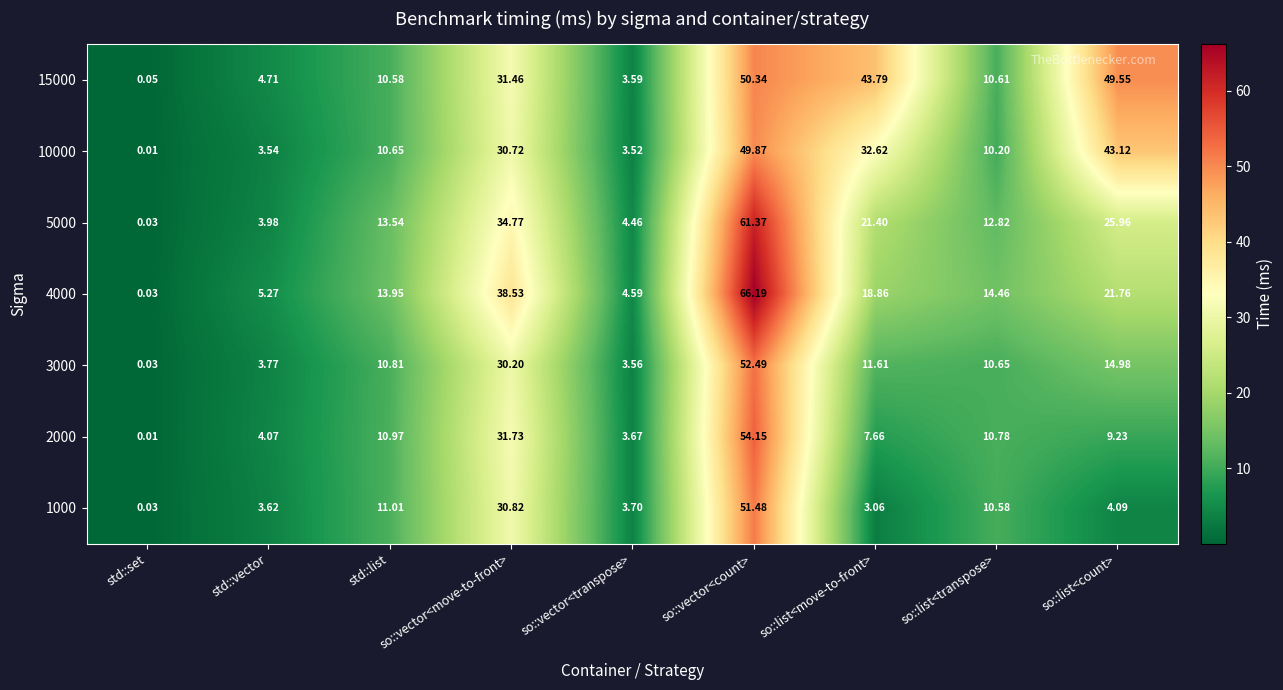

How many values in the 3000 series are below 10?

3